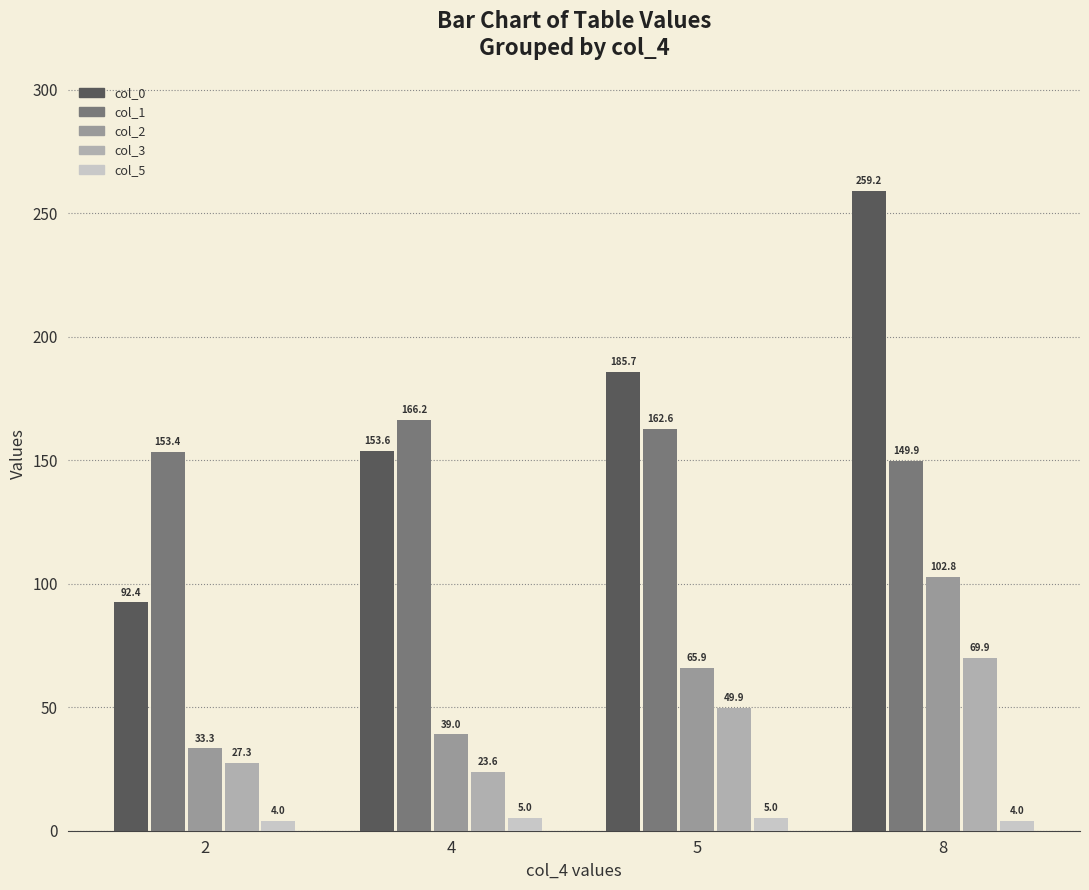

What is the minimum value shown in the chart?

4.0